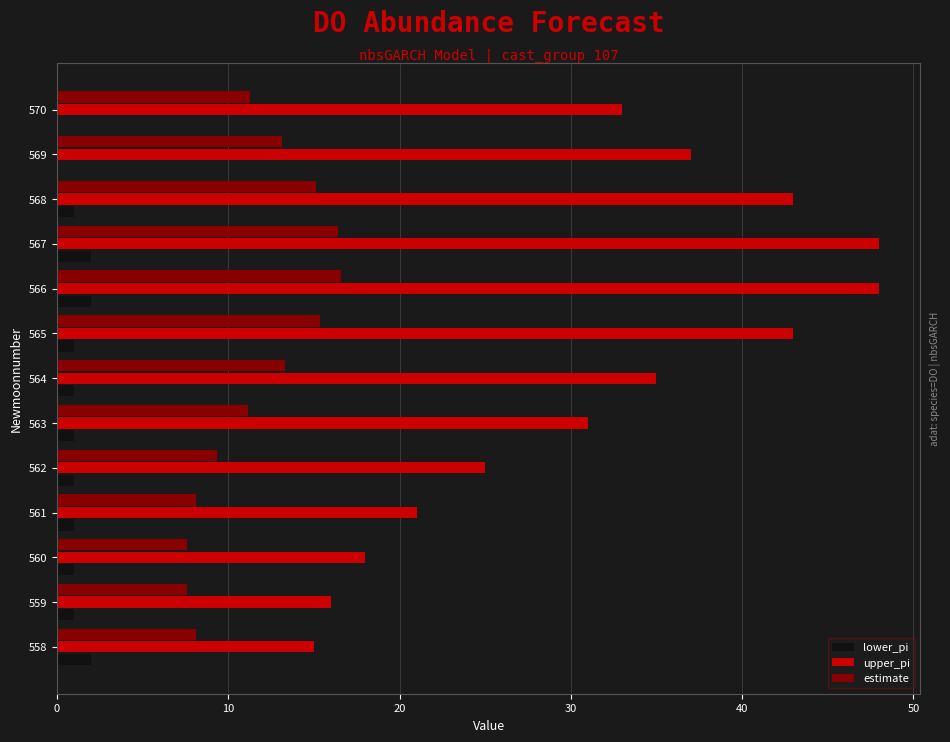

Where is upper_pi nearest to the value 31?

563